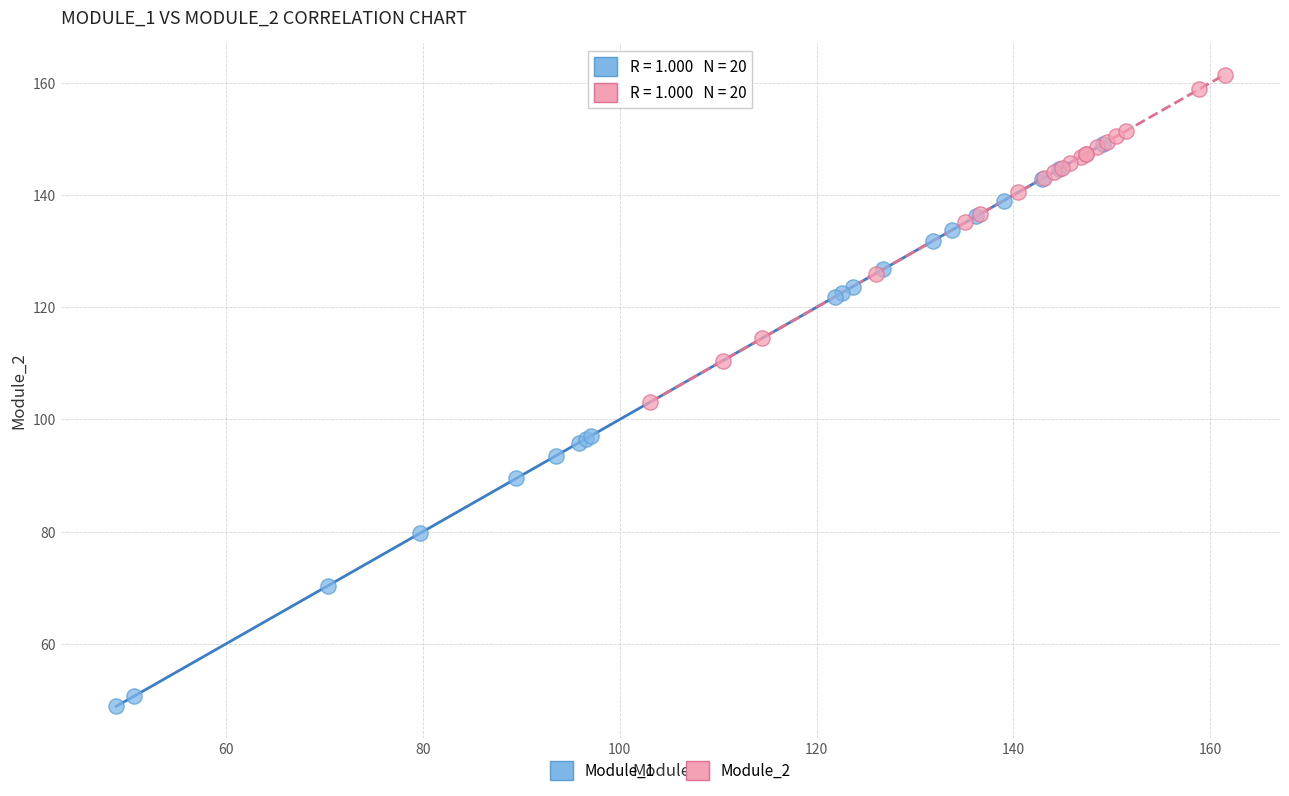

Which series contains the lowest Y value?

Module_1